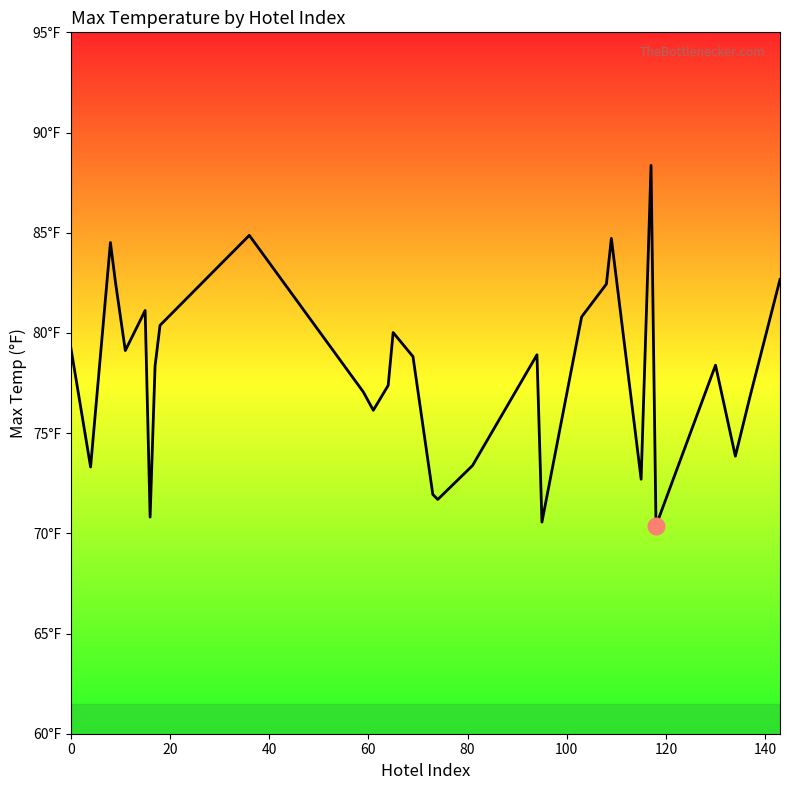

What is the difference between the second highest and minimum values?

14.5